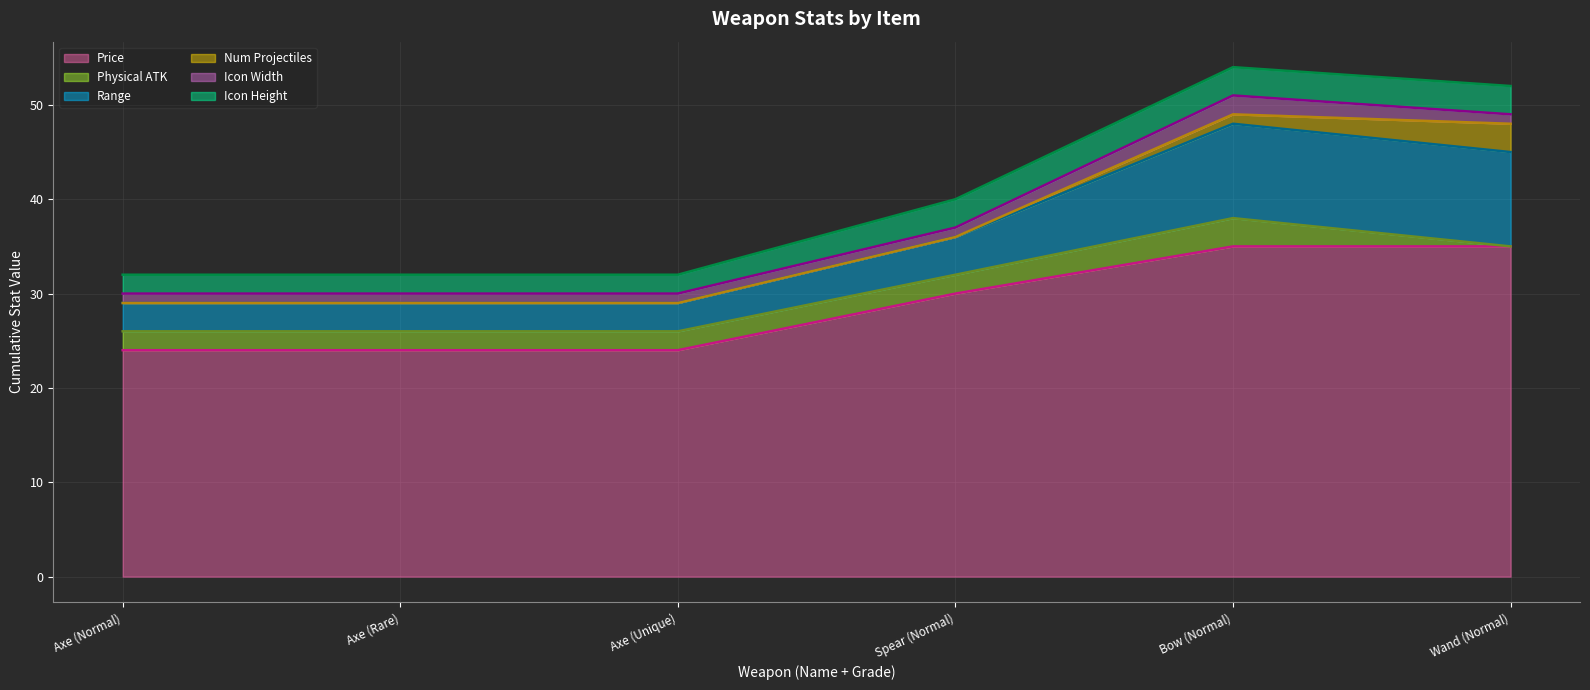

At which category is the sum across all series the highest?

Bow (Normal)